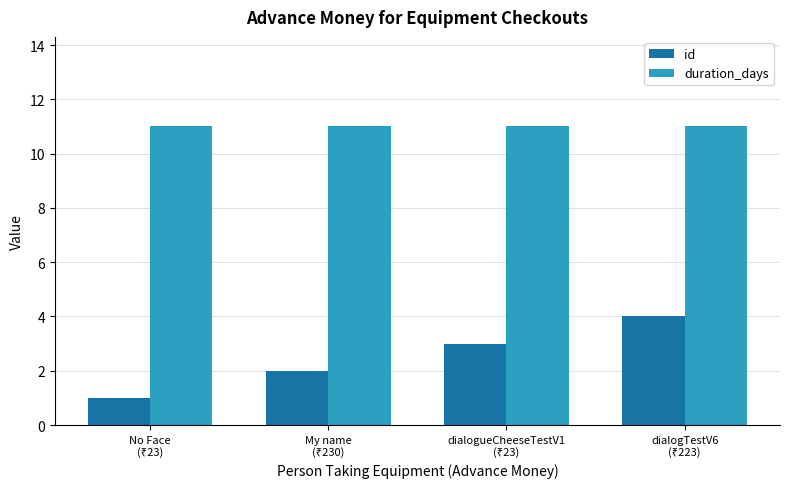

At how many categories does at least one series exceed 8?

4